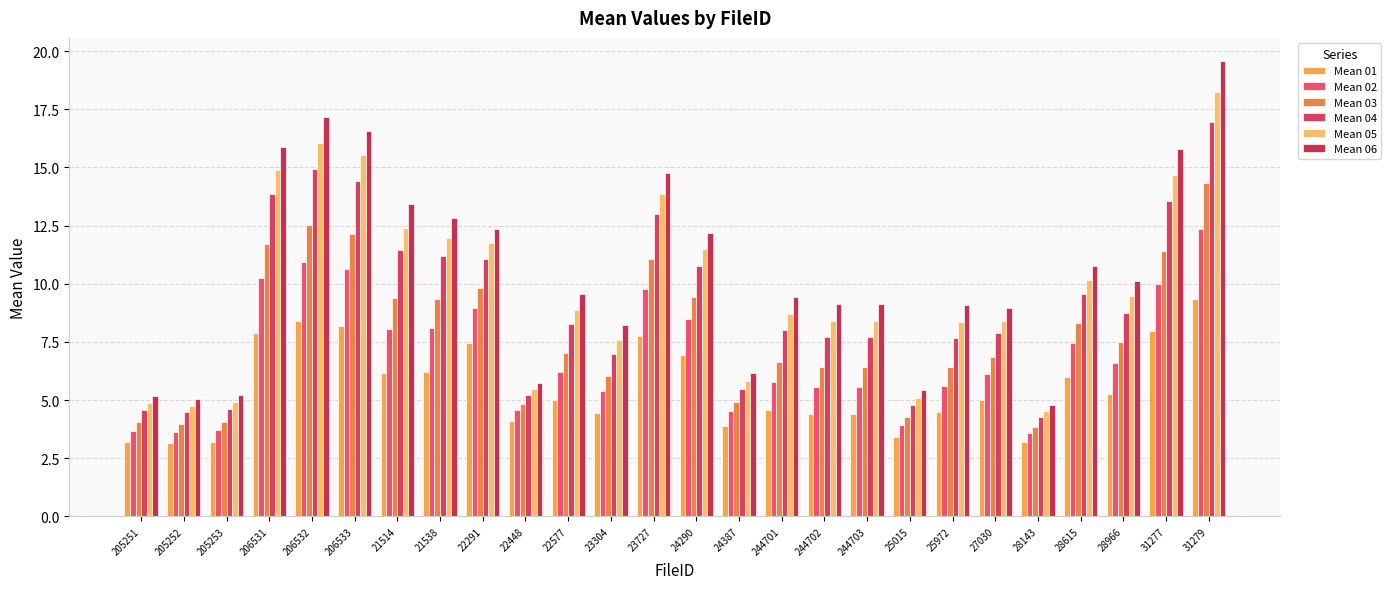

What is the difference between the Mean 03 values at 31277 and 206533?

0.7